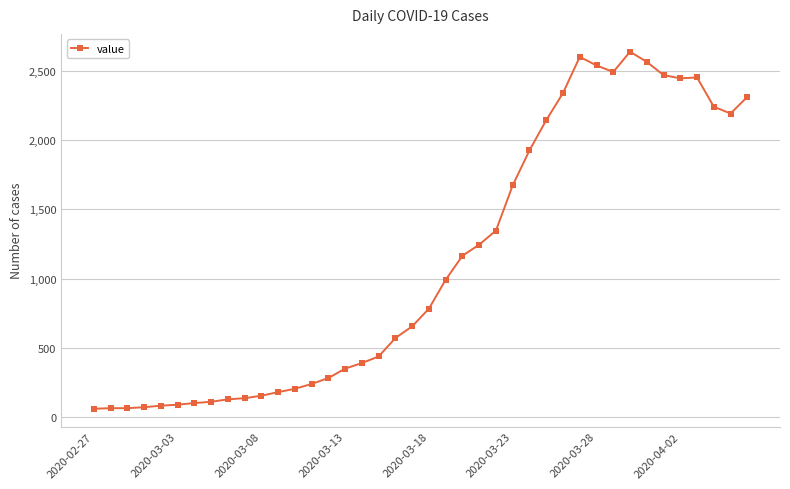

True or false: the data has more than 2 interior local peaks.

True